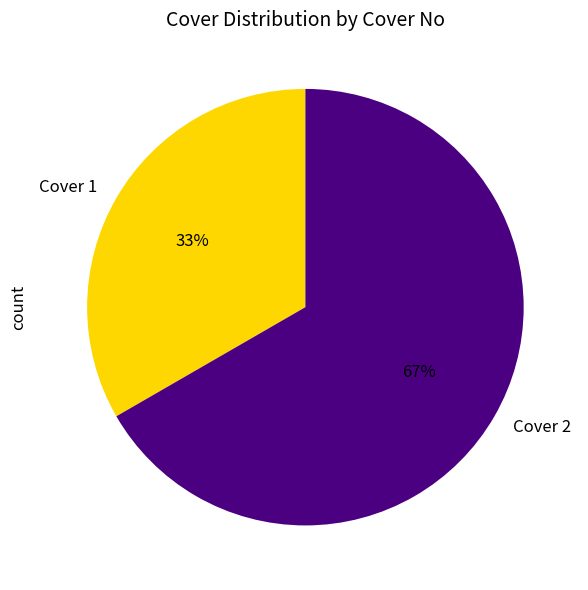

What is the ratio of the value at Cover 1 to the value at Cover 2?

0.5